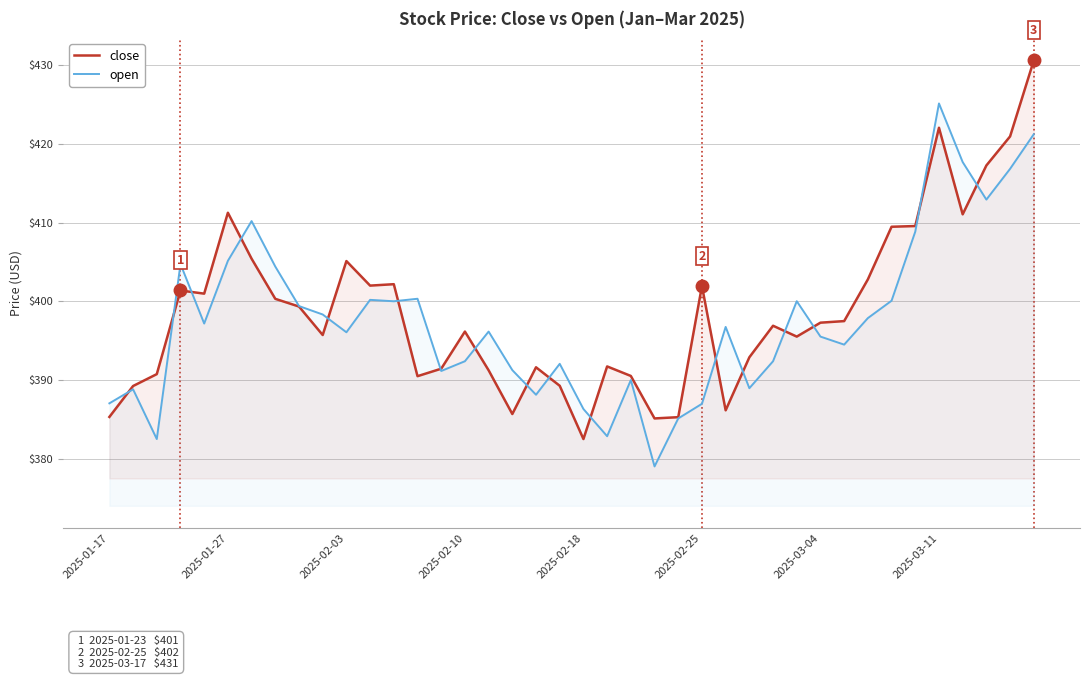

What is the approximate value of open at 2025-03-04?

395.5